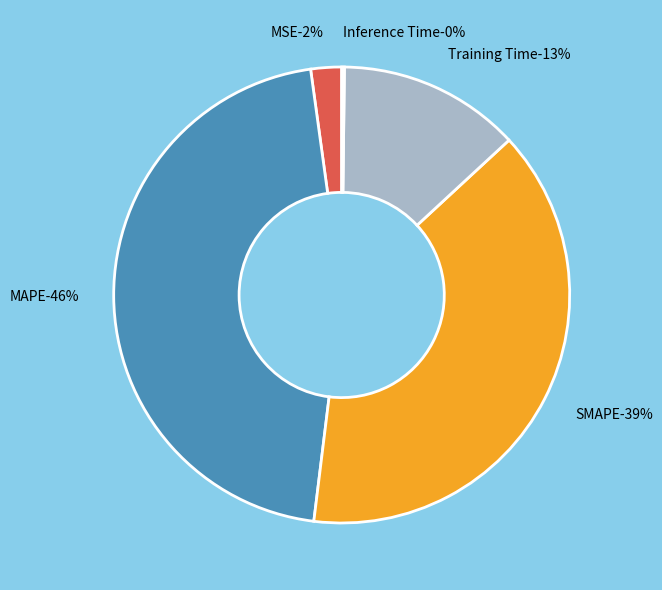

Does any single category account for the majority?

No